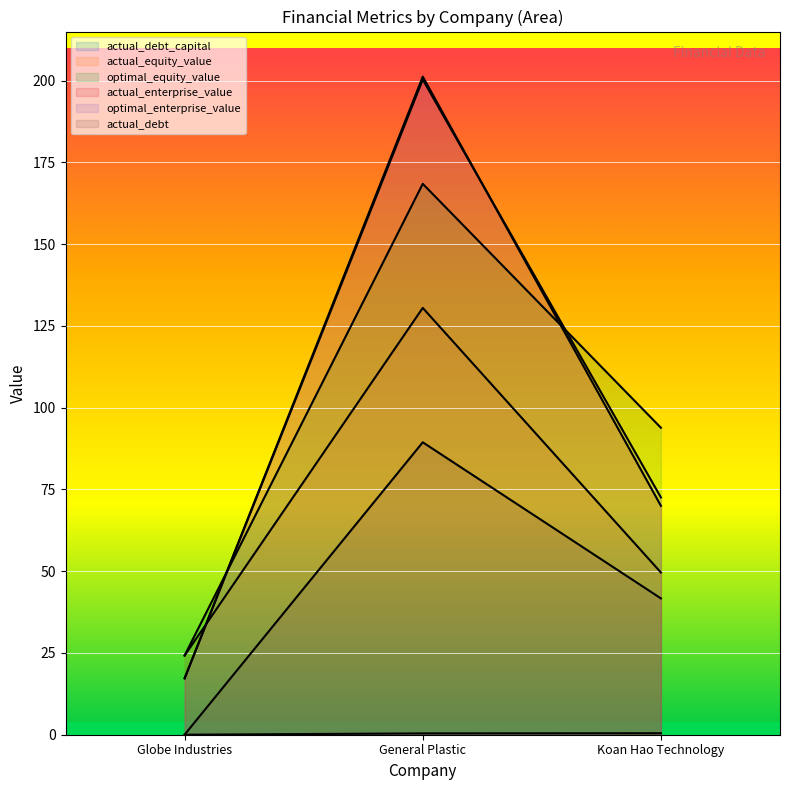

What position from the right is Globe Industries?

3